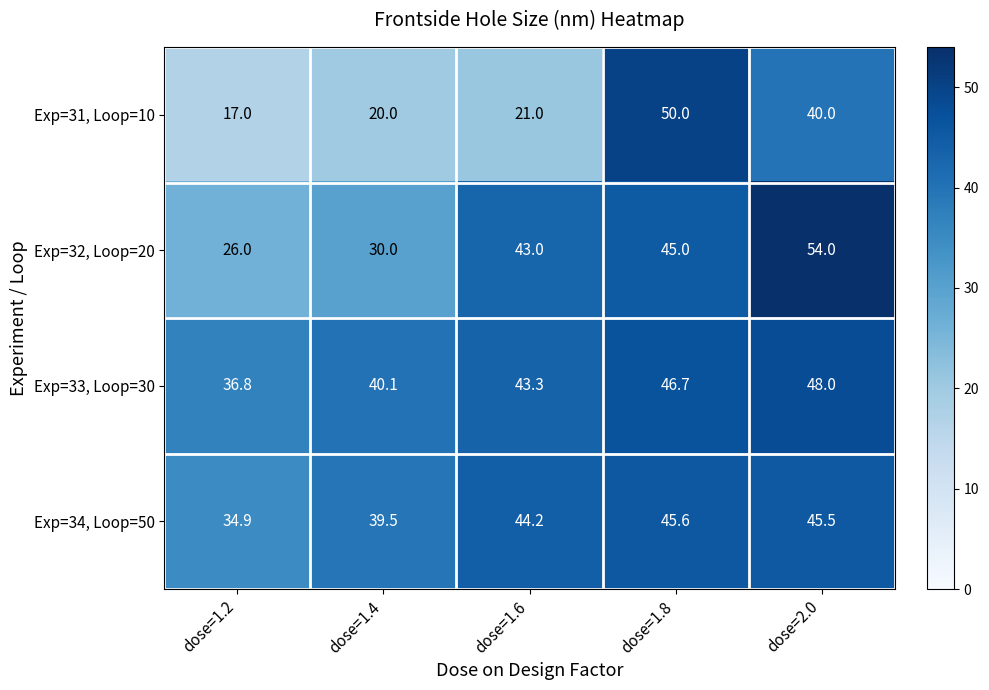

Rank the series by their maximum value, from highest to lowest.

Exp=32, Loop=20, Exp=31, Loop=10, Exp=33, Loop=30, Exp=34, Loop=50